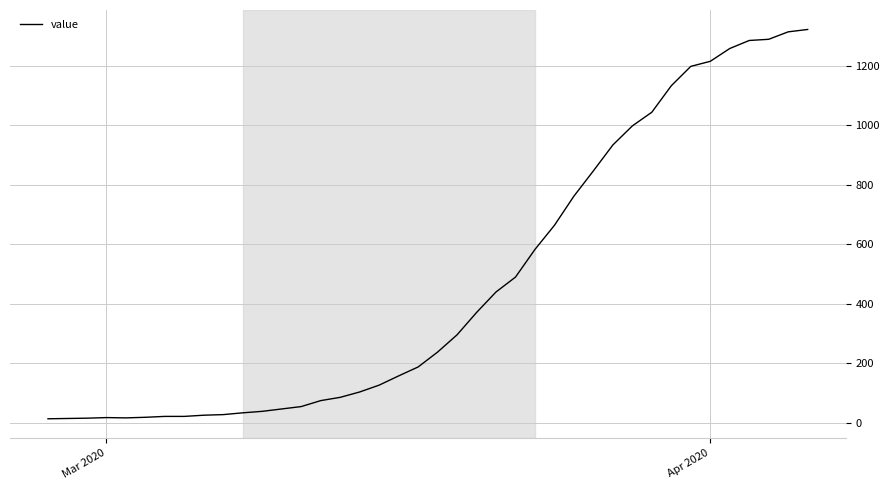

What is the difference between the maximum and minimum values?

1308